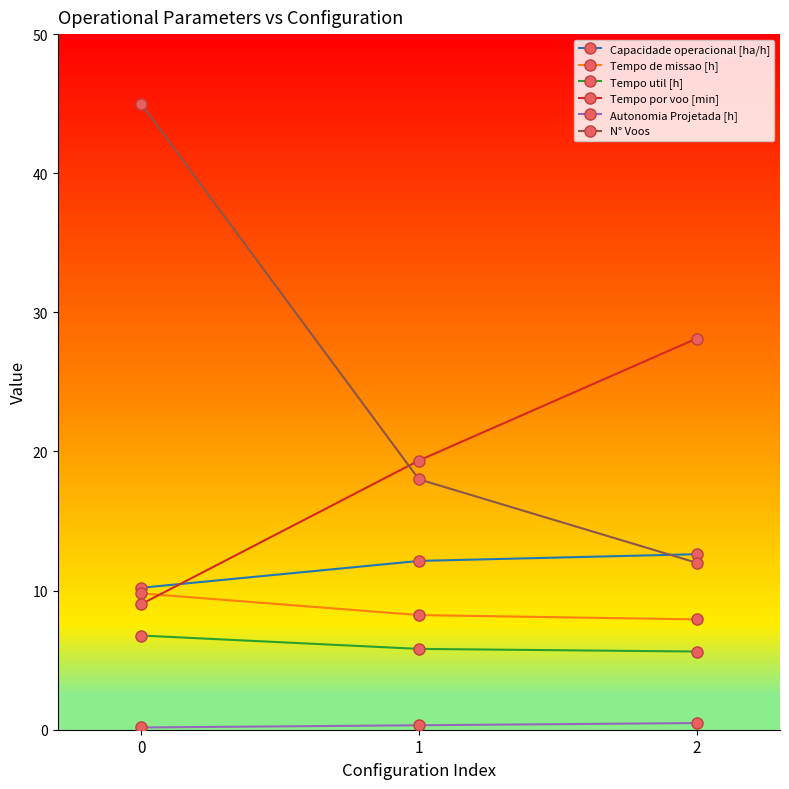

At how many categories does at least one series exceed 17?

3